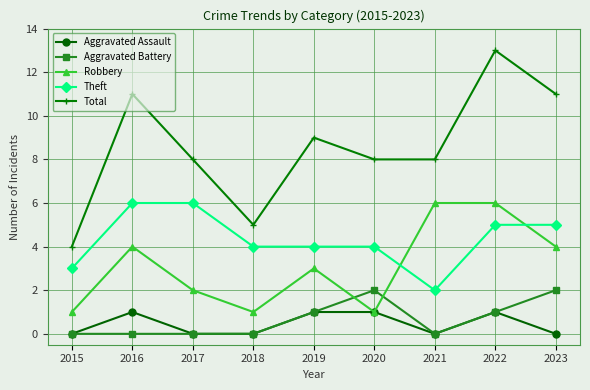

Where is the first local maximum for Robbery?

2016